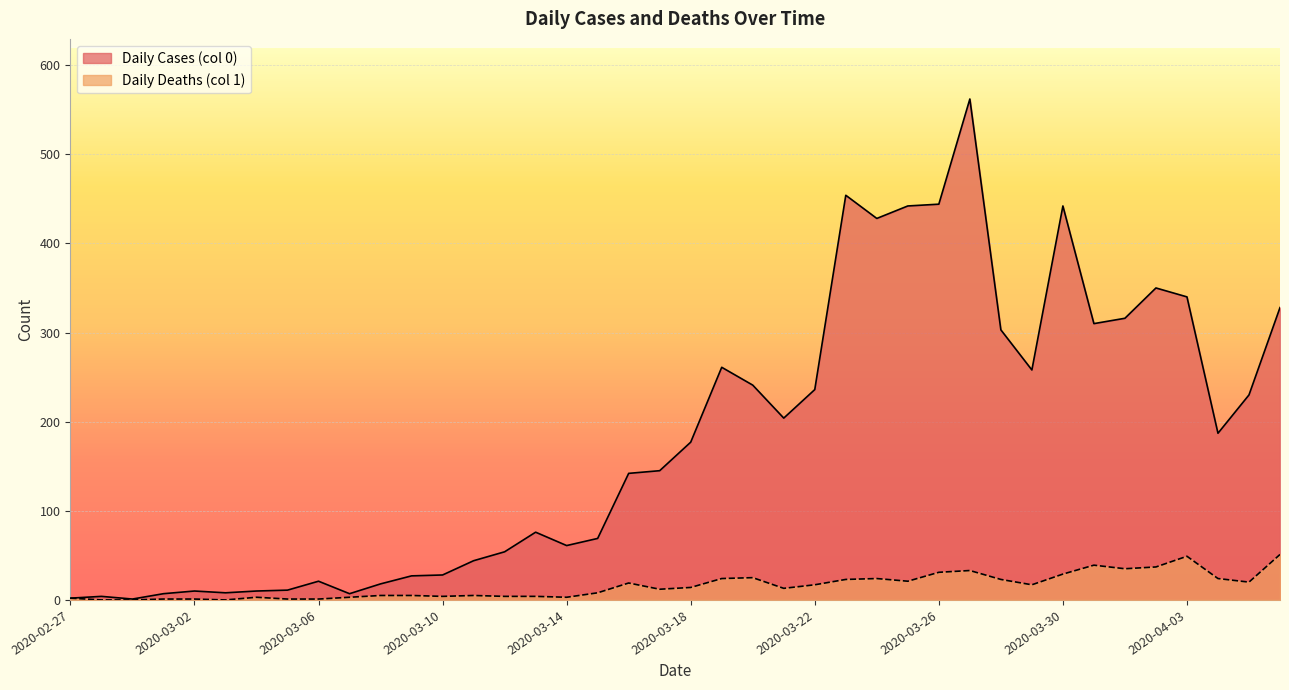

Reading right to left, list all the values displayed in this chart.

Daily Cases (col 0): 328	230	187	340	350	316	310	442	258	303	562	444	442	428	454	236	204	241	261	177	145	142	69	61	76	54	44	28	27	18	7	21	11	10	8	10	7	1	4	2
Daily Deaths (col 1): 51	20	24	49	37	35	39	29	17	23	33	31	21	24	23	17	13	25	24	14	12	19	8	3	4	4	5	4	5	5	3	1	1	3	0	1	1	0	0	2